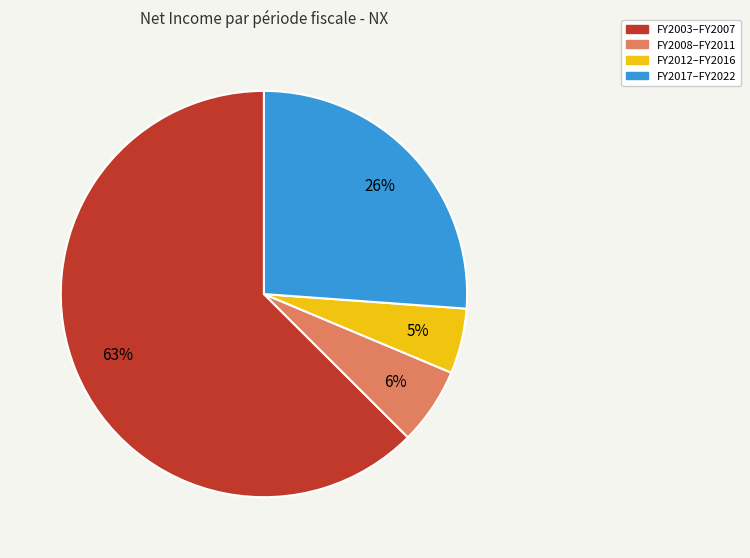

Count the number of slices in the pie.

4